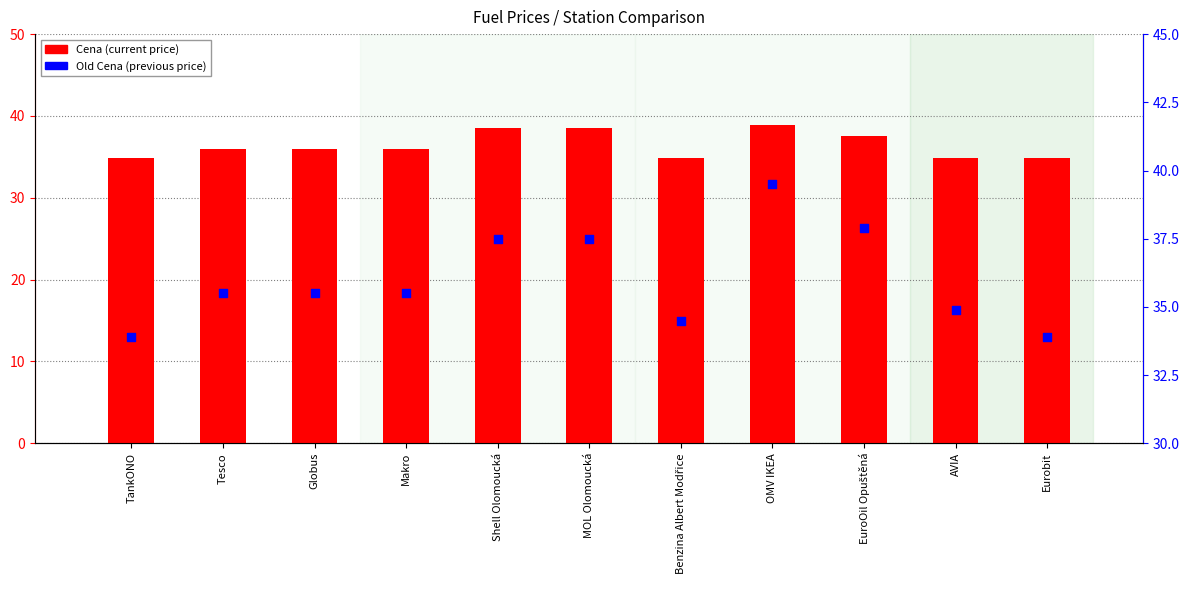

Which series contains the lowest Y value?

Old Cena